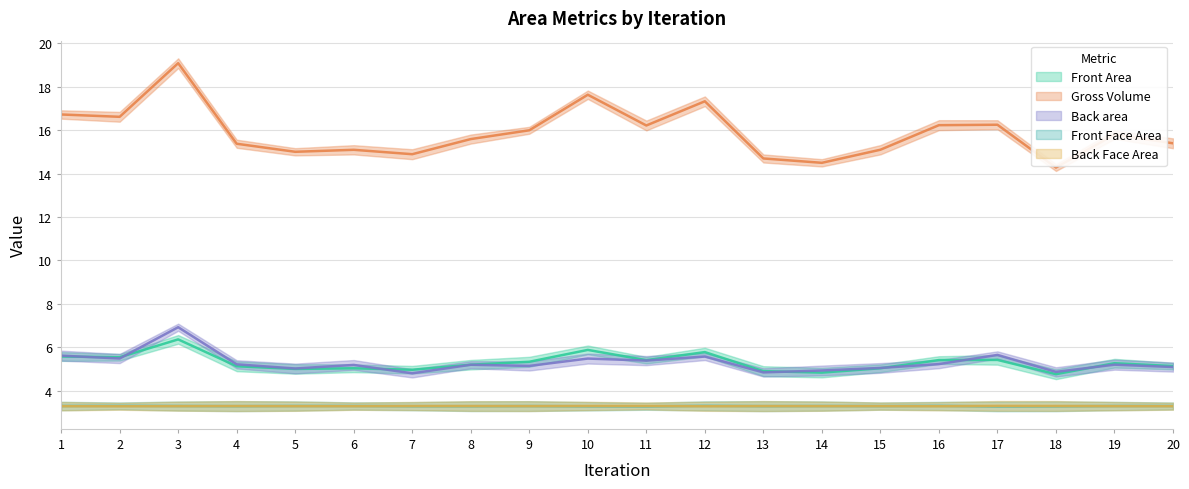

Reading left to right, transcribe all the data shown in this chart.

Front Area: 5.6	5.5	6.4	5.1	5.0	5.0	5.0	5.2	5.3	5.9	5.4	5.8	4.9	4.8	5.0	5.4	5.4	4.8	5.3	5.1
Gross Volume: 16.7	16.6	19.1	15.4	15.0	15.1	14.9	15.6	16.0	17.6	16.2	17.3	14.7	14.5	15.1	16.2	16.2	14.3	15.8	15.4
Back area: 5.6	5.5	6.9	5.2	5.0	5.2	4.8	5.2	5.1	5.5	5.4	5.6	4.8	4.9	5.0	5.2	5.6	4.9	5.2	5.1
Front Face Area: 3.3	3.3	3.3	3.3	3.3	3.3	3.3	3.3	3.3	3.3	3.3	3.3	3.3	3.3	3.3	3.3	3.3	3.3	3.3	3.3
Back Face Area: 3.3	3.3	3.3	3.3	3.3	3.3	3.3	3.3	3.3	3.3	3.3	3.3	3.3	3.3	3.3	3.3	3.3	3.3	3.3	3.3